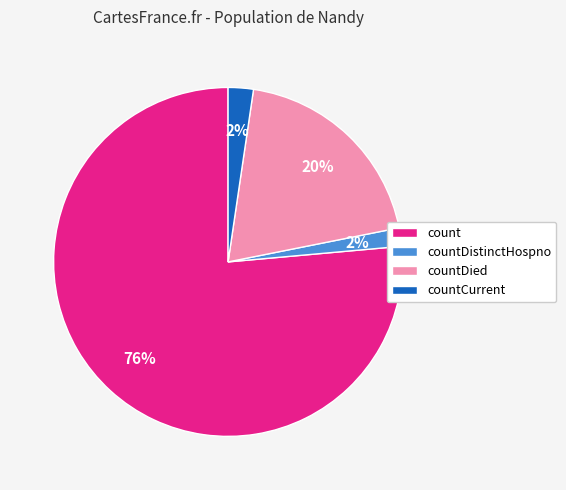

The countCurrent slice represents 2% of the pie. True or false?

True